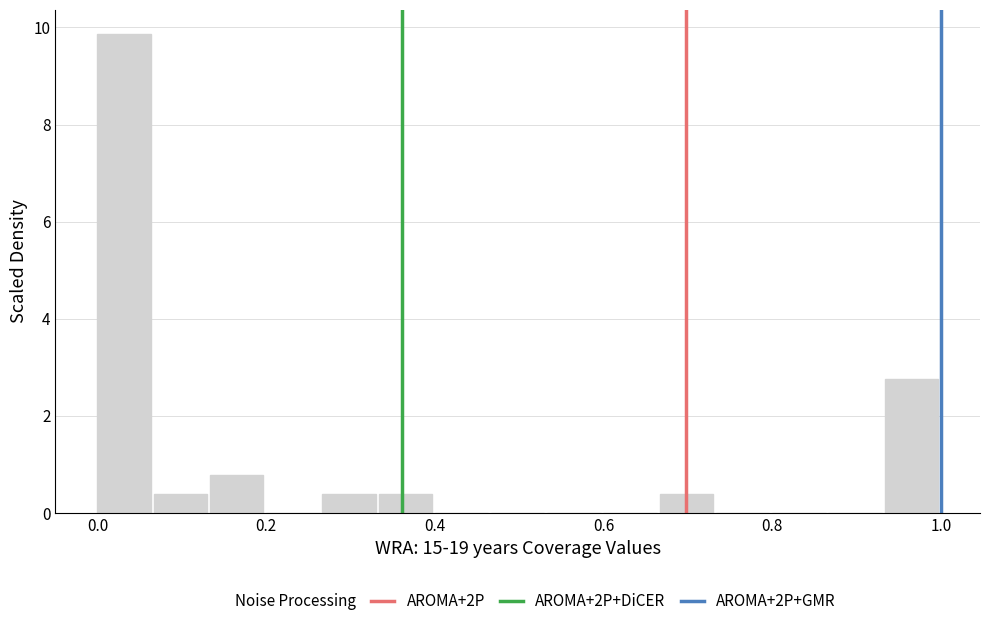

Read against the x-axis, roughly where is the centre of the tallest bar?

0.04